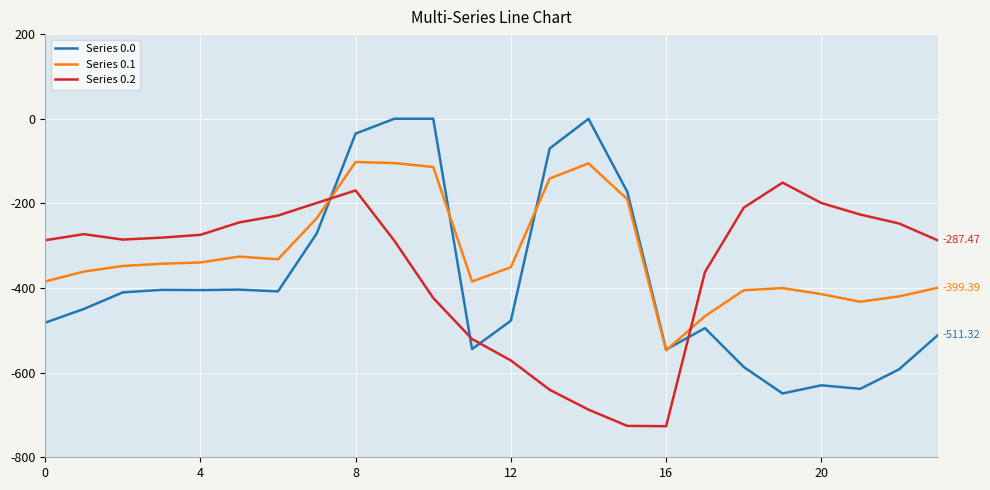

True or false: Series 0.1 and Series 0.2 intersect in this chart.

True